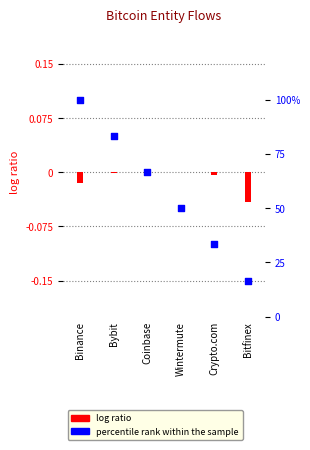

Which series has the widest spread of Y values?

percentile rank within the sample